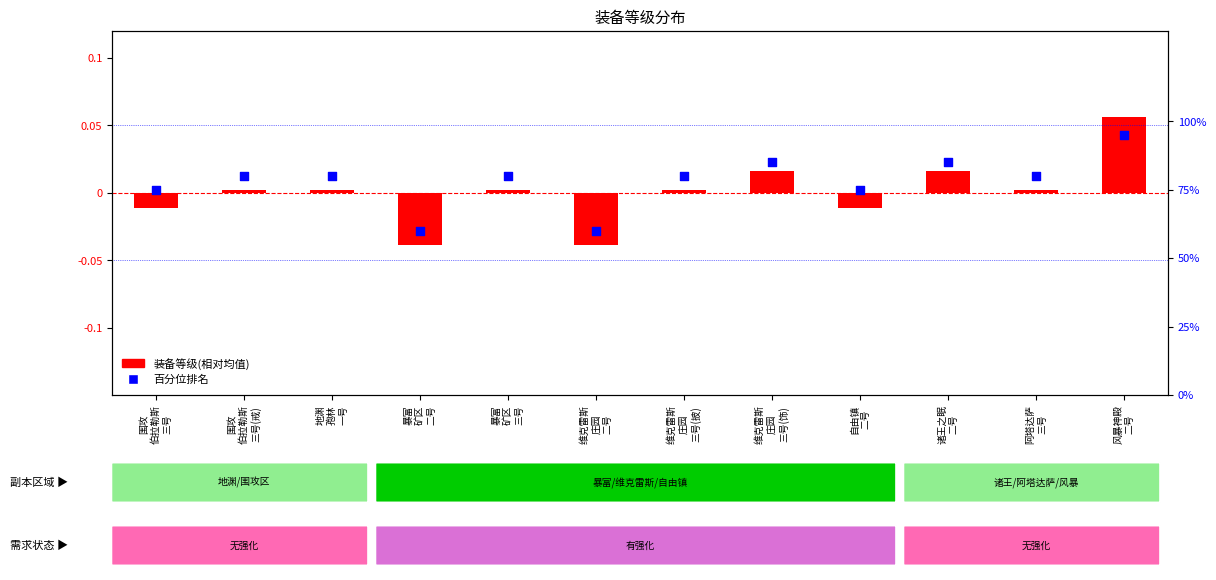

Which series contains the lowest Y value?

装备等级(相对均值)